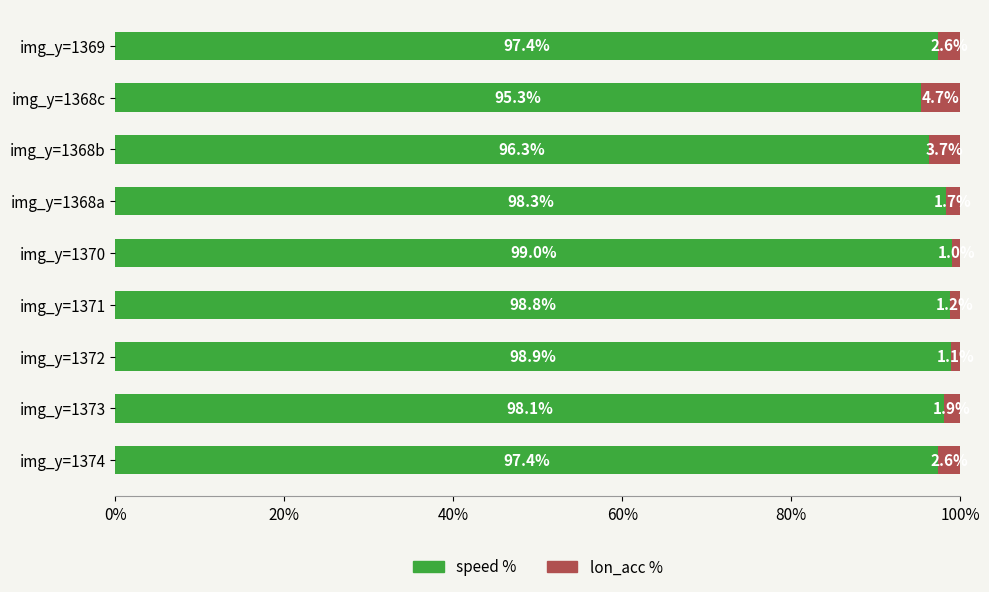

What value does the speed % series have at img_y=1373?

98.1